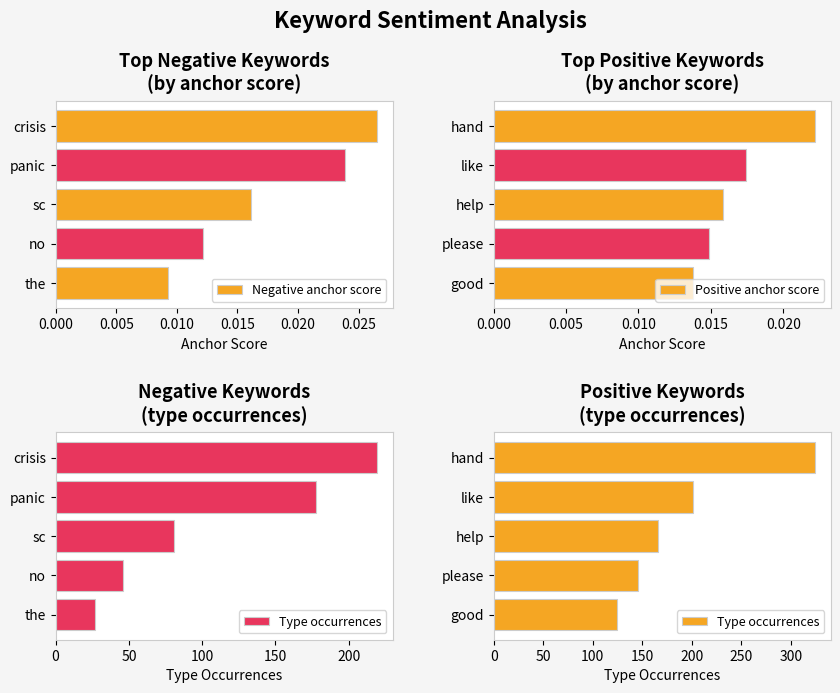

At which label does Positive anchor score reach its minimum?

good